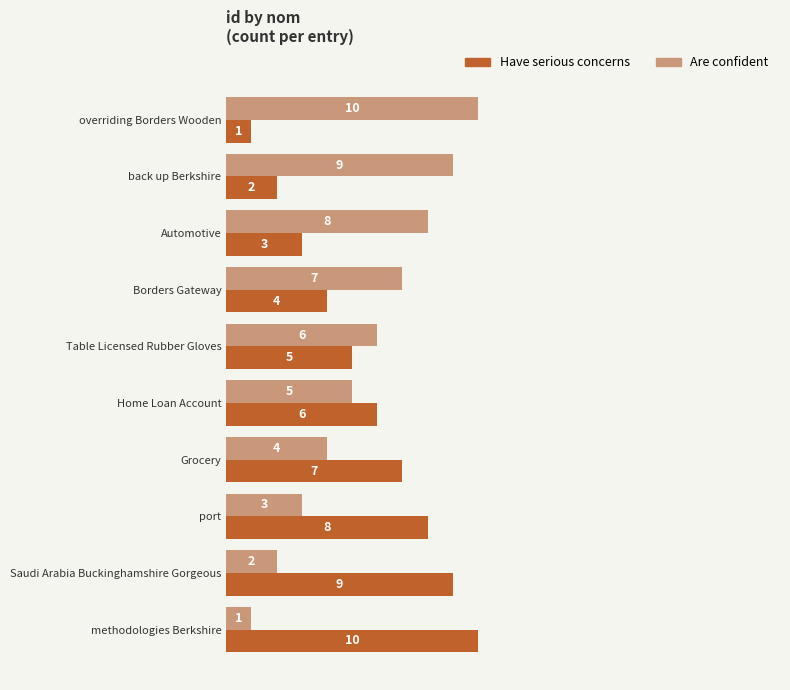

What is the difference between the second highest and second lowest values in the Have serious concerns series?

7